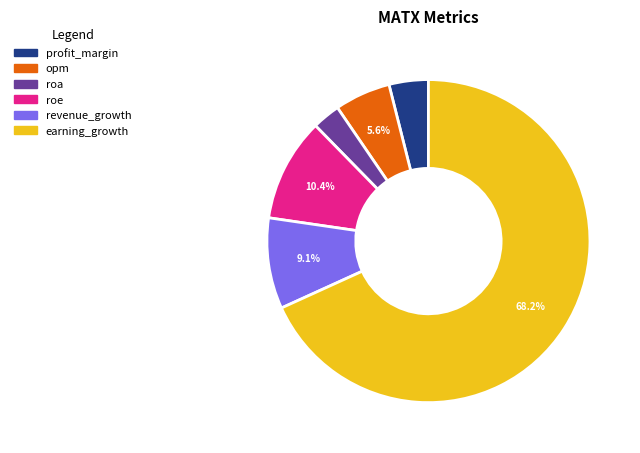

Is the sum of roe and revenue_growth greater than half?

No